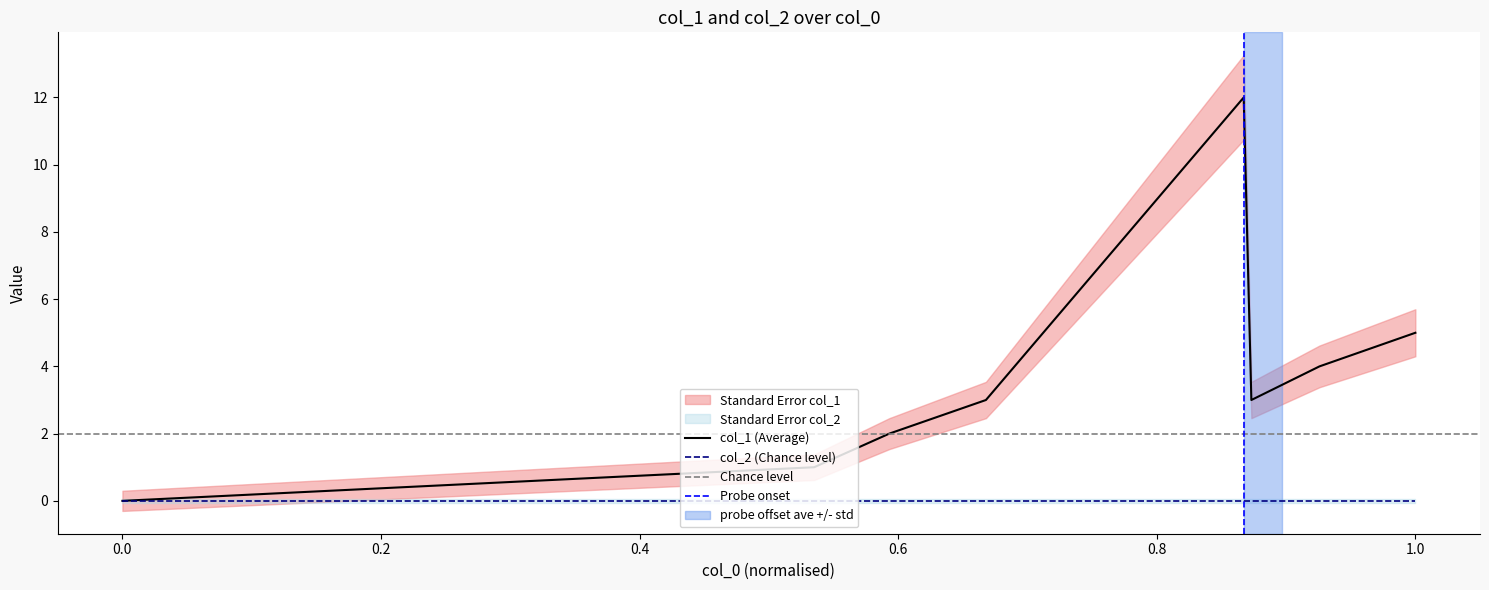

Reading left to right, list all the values displayed in this chart.

0	1	2	3	12	3	4	5